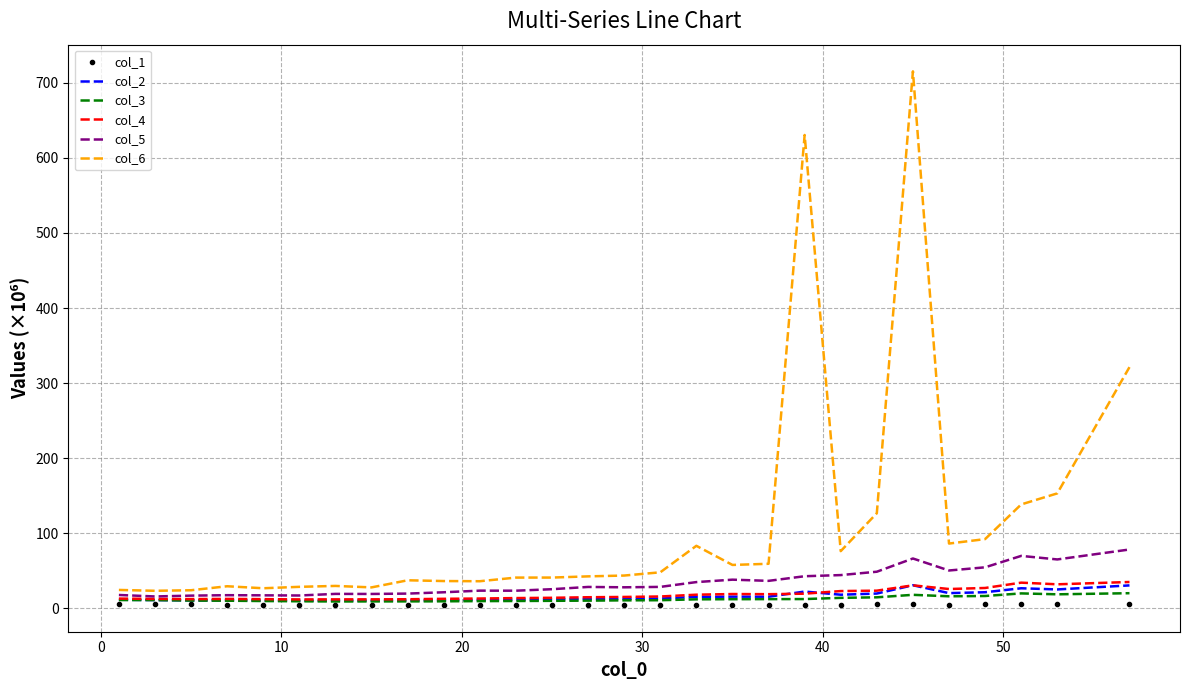

True or false: col_1 and col_6 intersect in this chart.

False